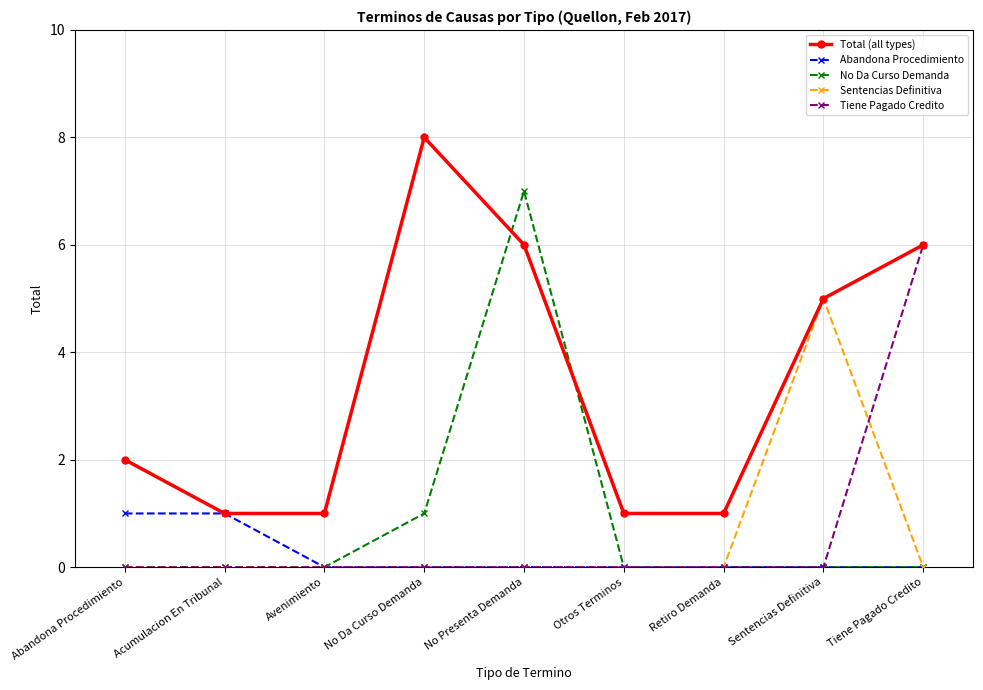

What is the total value across all series at No Presenta Demanda?

13